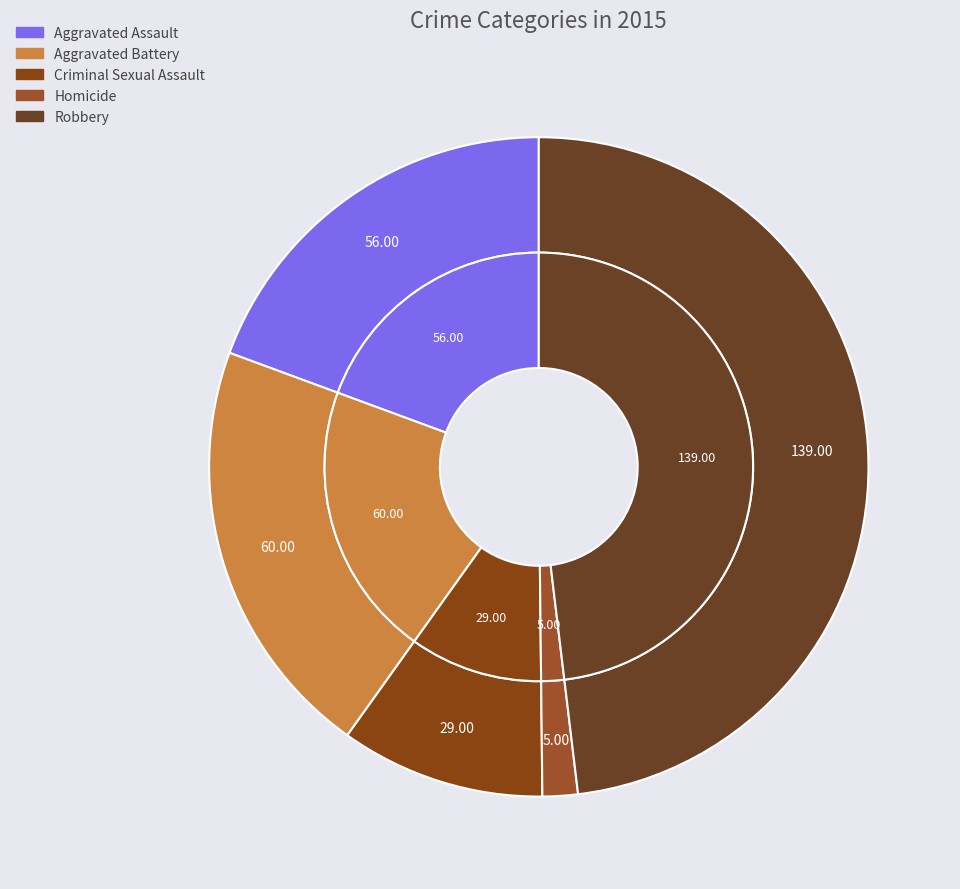

What percentage is NOT represented by Aggravated Battery?

79.2%